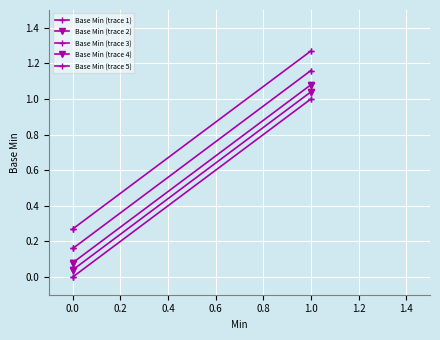

True or false: Base Min (trace 4) and Base Min (trace 5) intersect in this chart.

False